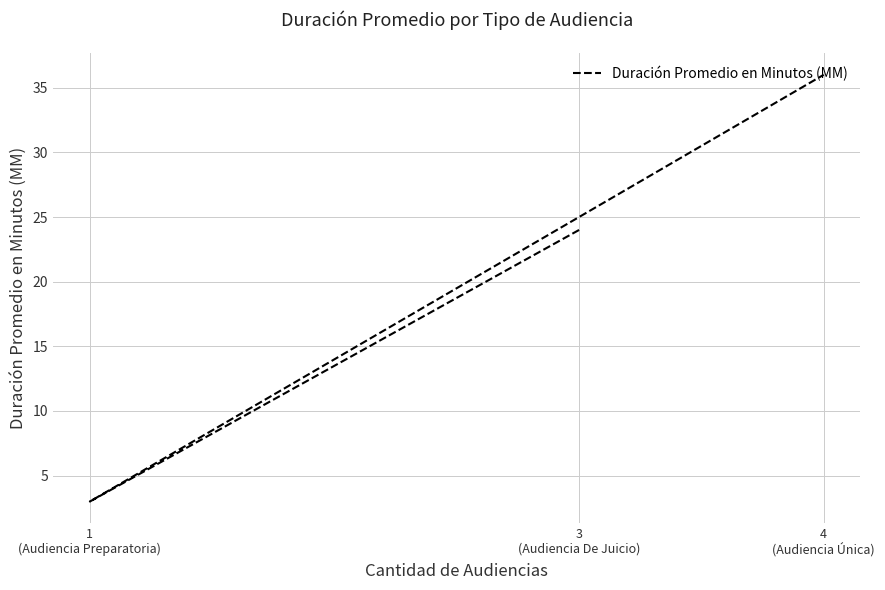

Rank the categories by value from highest to lowest.

4
(Audiencia Única), 3
(Audiencia De Juicio), 1
(Audiencia Preparatoria)